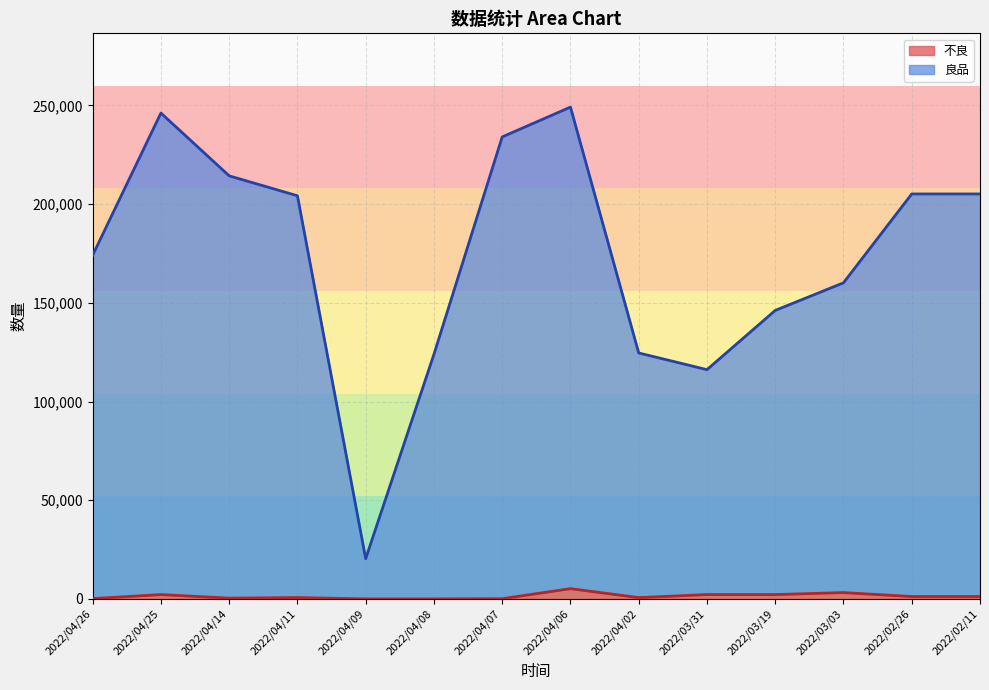

What is the label of the 6th point from the right?

2022/04/02